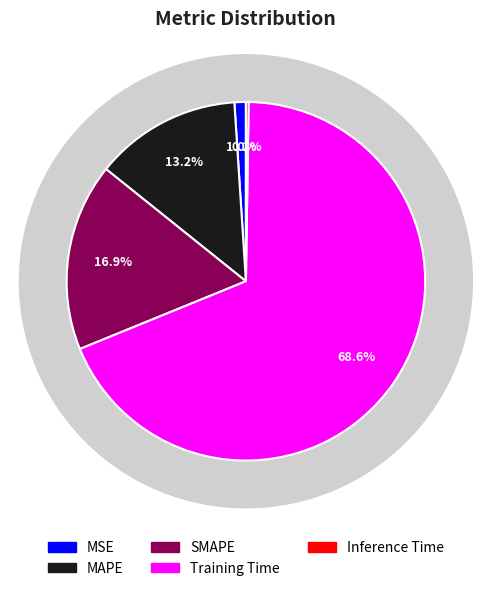

How many slices are in this pie chart?

5